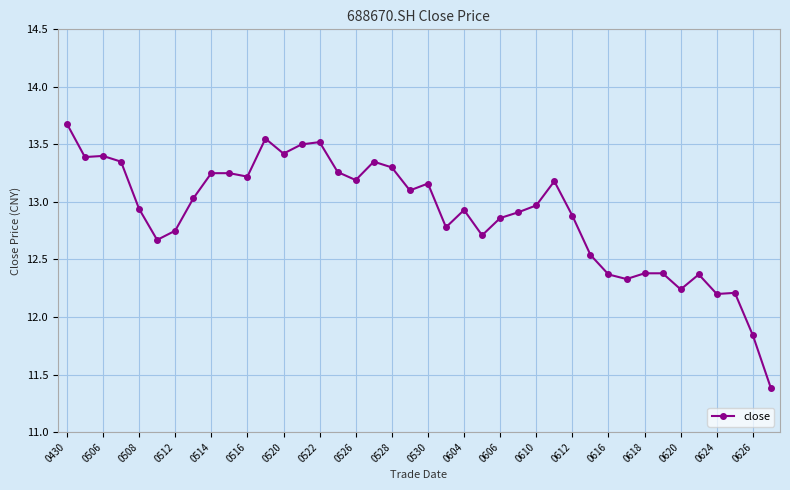

True or false: there are more than 1 points higher than both neighbors.

True